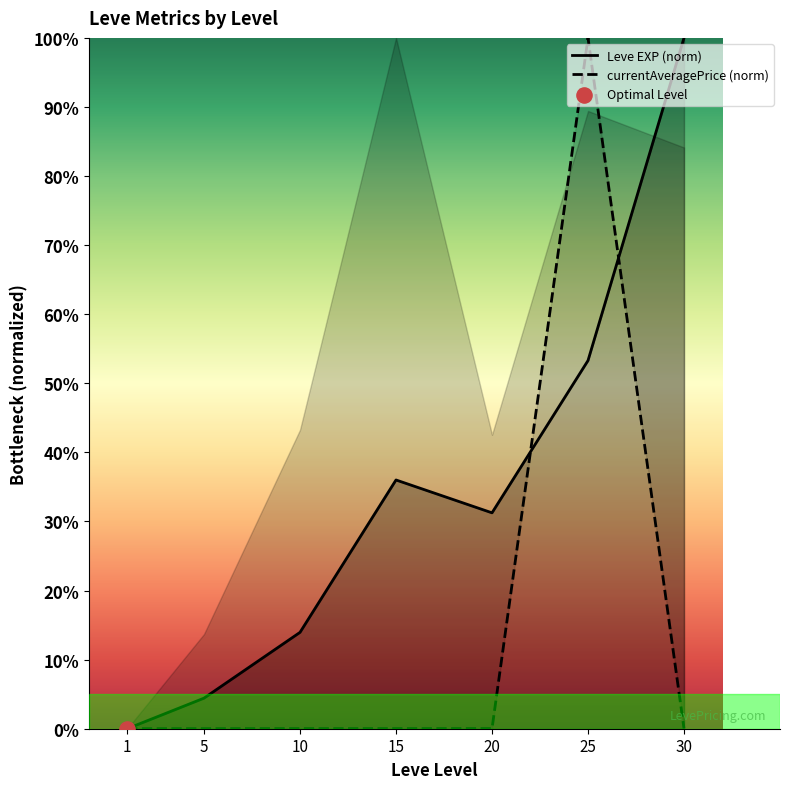

Which series has the largest Y range (max minus min)?

Leve EXP (norm)